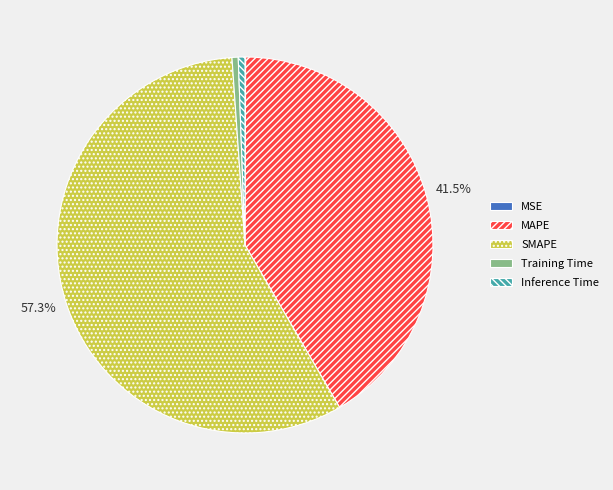

Do Inference Time and Training Time together represent more than half of the pie?

No